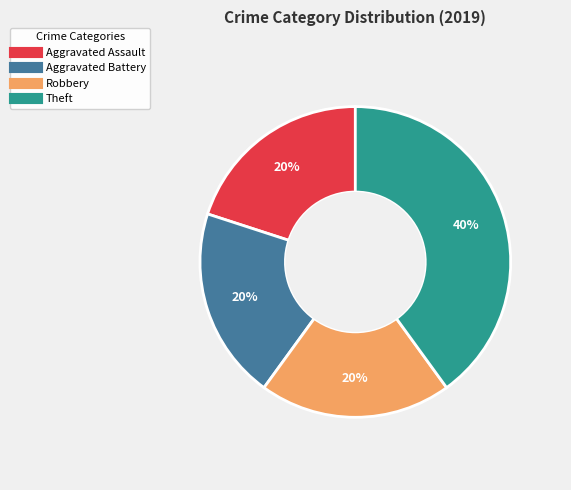

Is it true that Aggravated Battery is 6% of the pie?

False